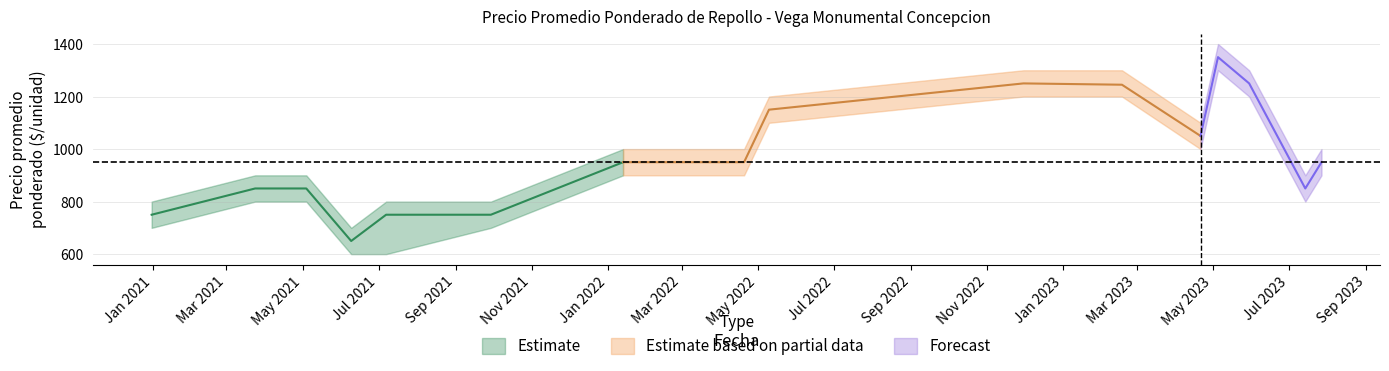

At which label does Precio minimo reach its minimum?

2021-06-09